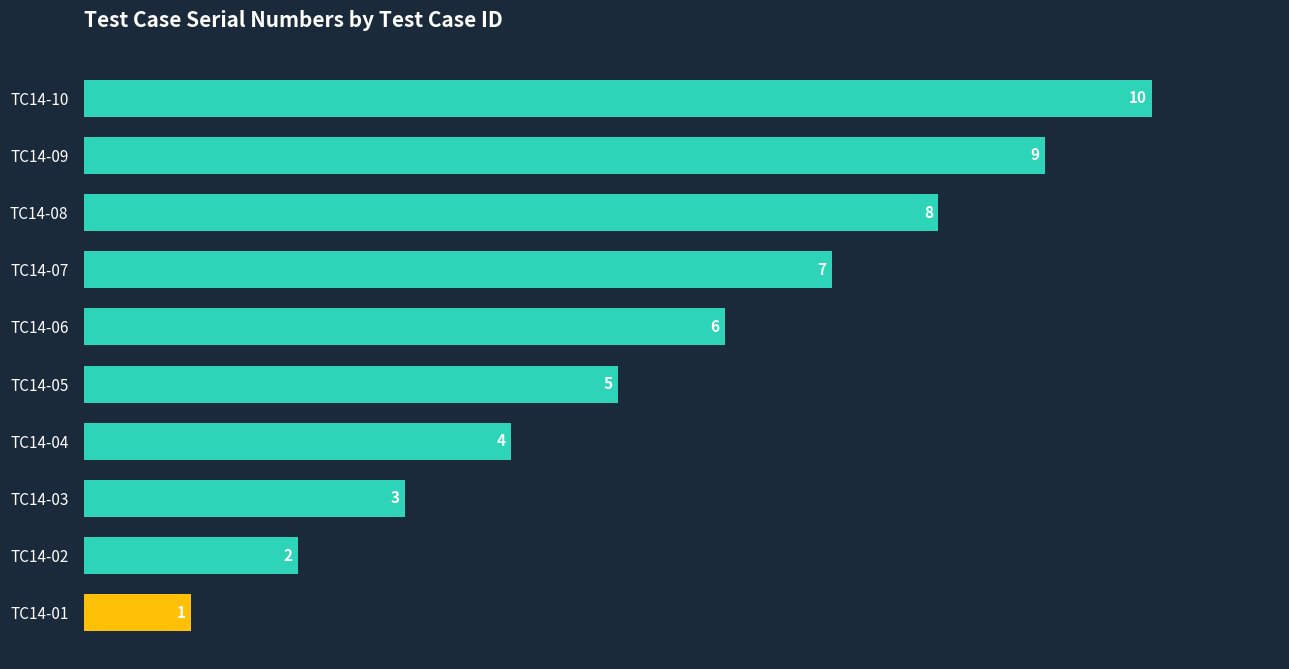

Which category has the highest value across all series?

TC14-10